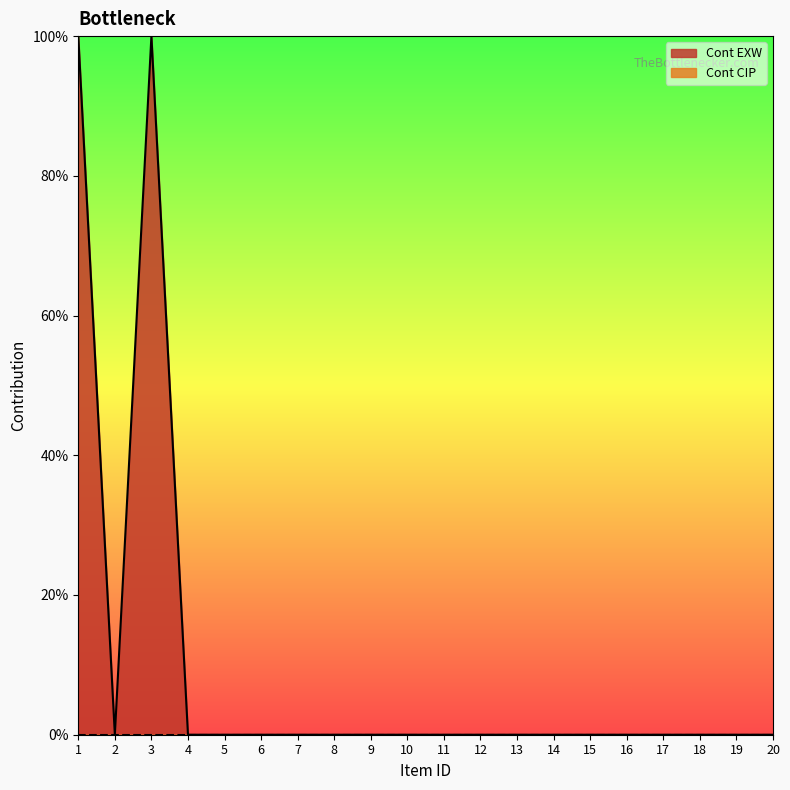

What is the value of the 3rd point from the left?

1